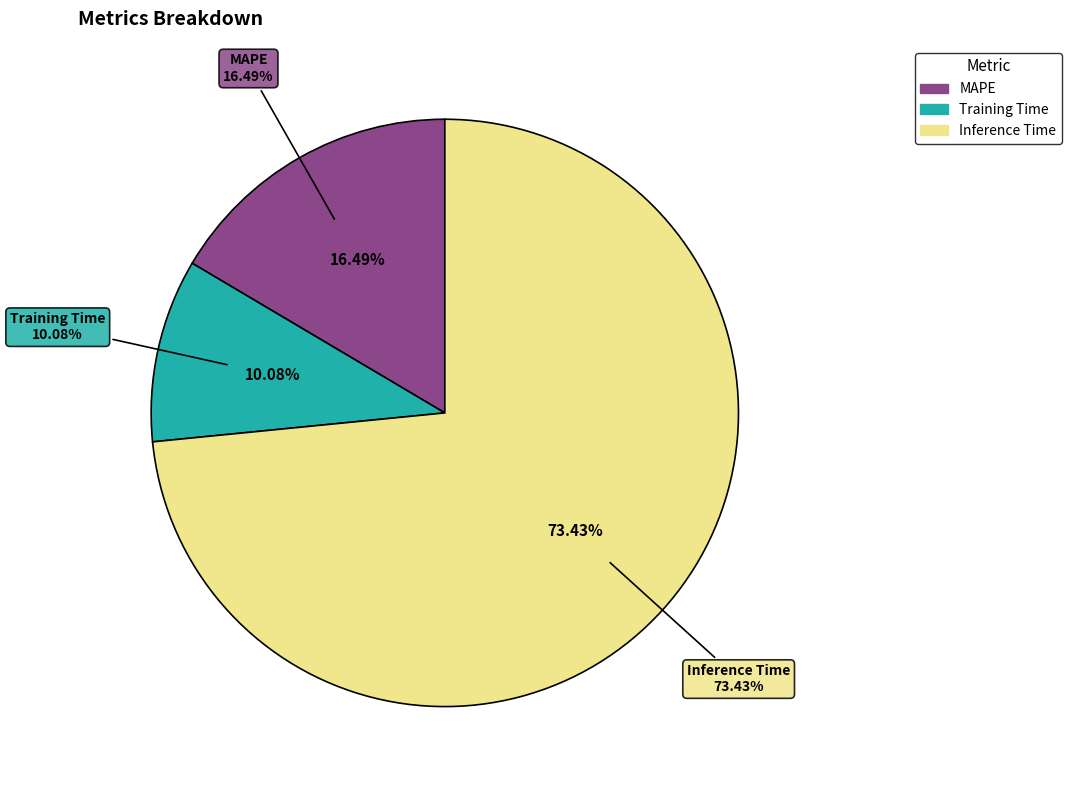

Which category has the biggest portion of the pie?

Inference Time